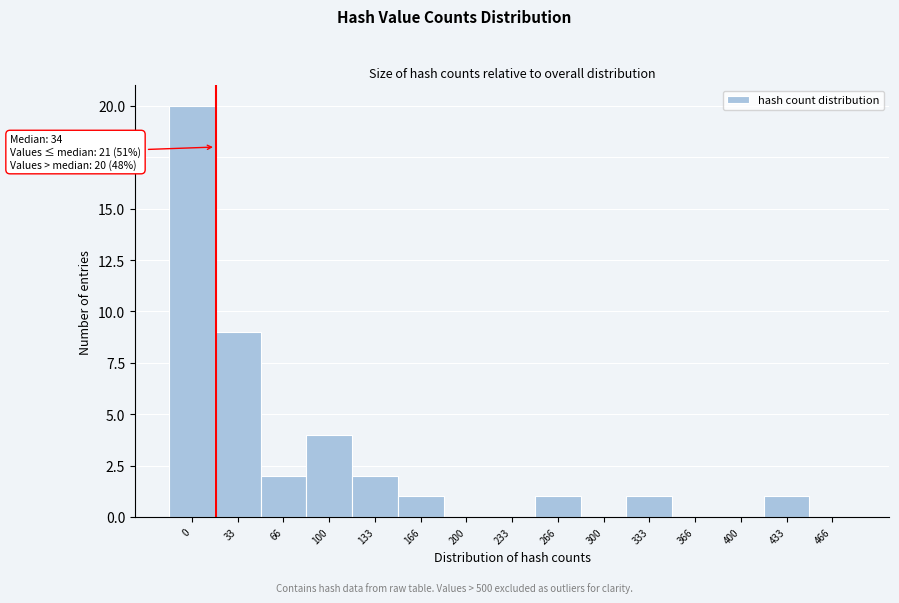

Reading left to right, what are all the values shown in this chart?

0=20	33=9	66=2	100=4	133=2	166=1	200=0	233=0	266=1	300=0	333=1	366=0	400=0	433=1	466=0